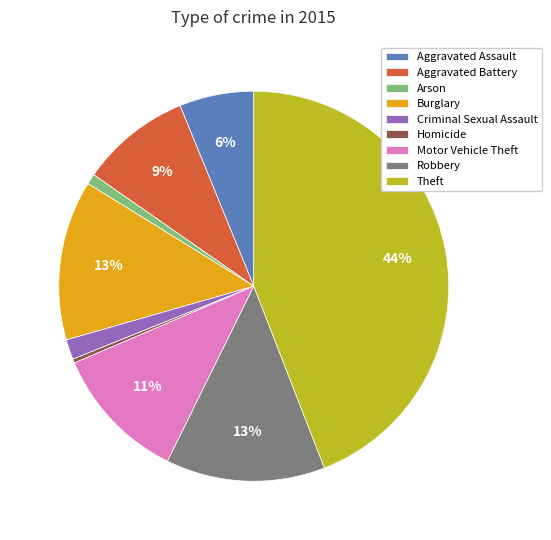

Which category has the smallest portion of the pie?

Homicide